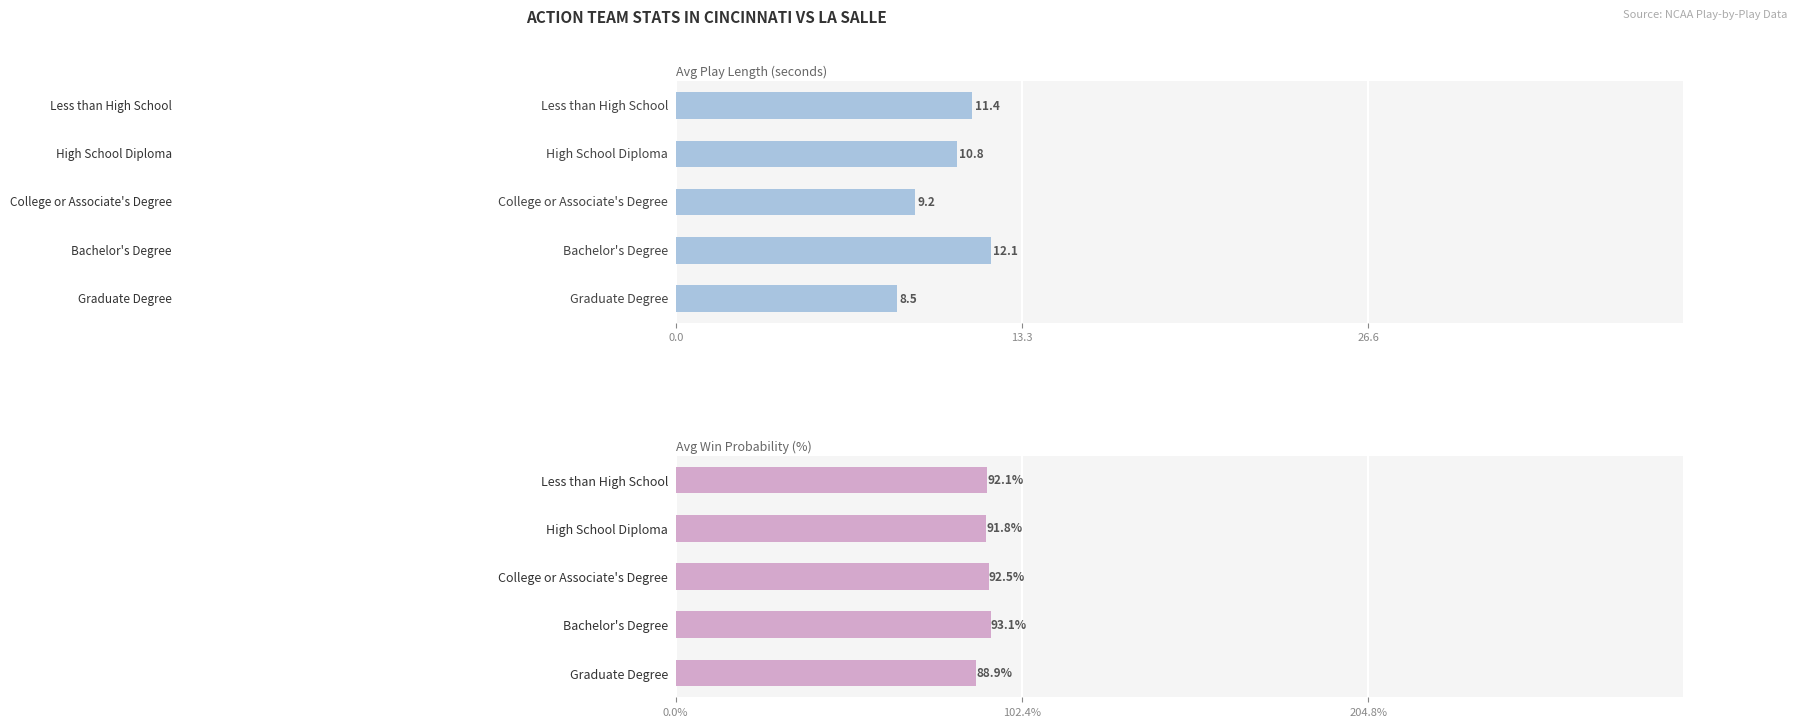

The Avg Win Prob % series shows 56.1 at High School Diploma. True or false?

False